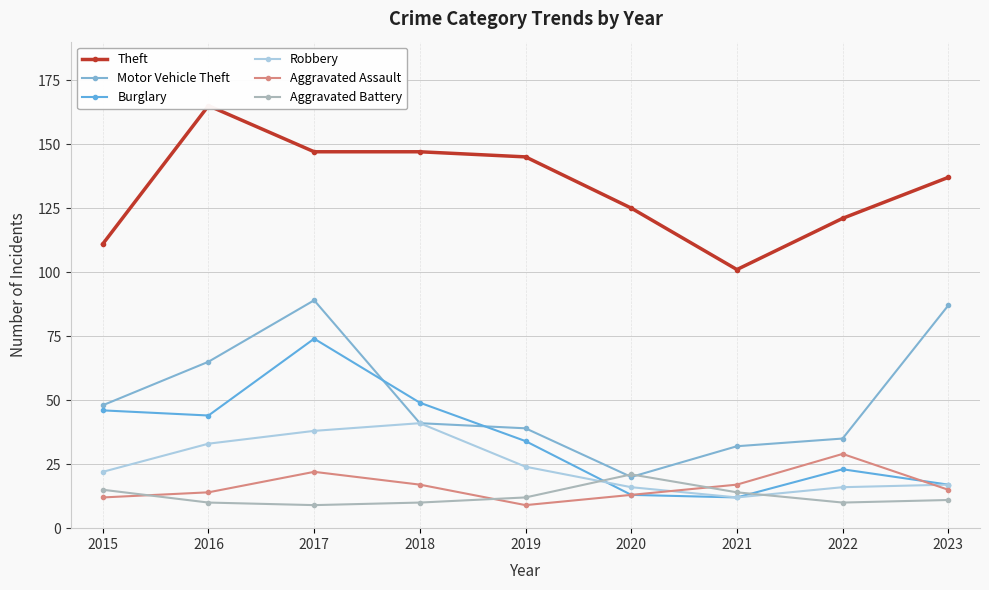

List the series in order of their peak value, highest first.

Theft, Motor Vehicle Theft, Burglary, Robbery, Aggravated Assault, Aggravated Battery